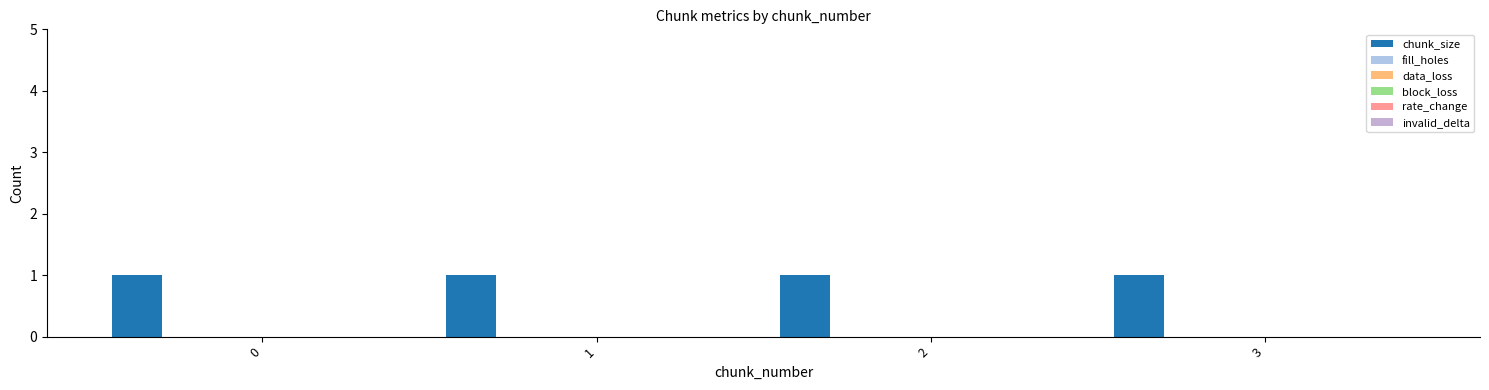

Reading left to right, extract all data points from this chart.

chunk_size: 0=1	1=1	2=1	3=1
fill_holes: 0=0	1=0	2=0	3=0
data_loss: 0=0	1=0	2=0	3=0
block_loss: 0=0	1=0	2=0	3=0
rate_change: 0=0	1=0	2=0	3=0
invalid_delta: 0=0	1=0	2=0	3=0